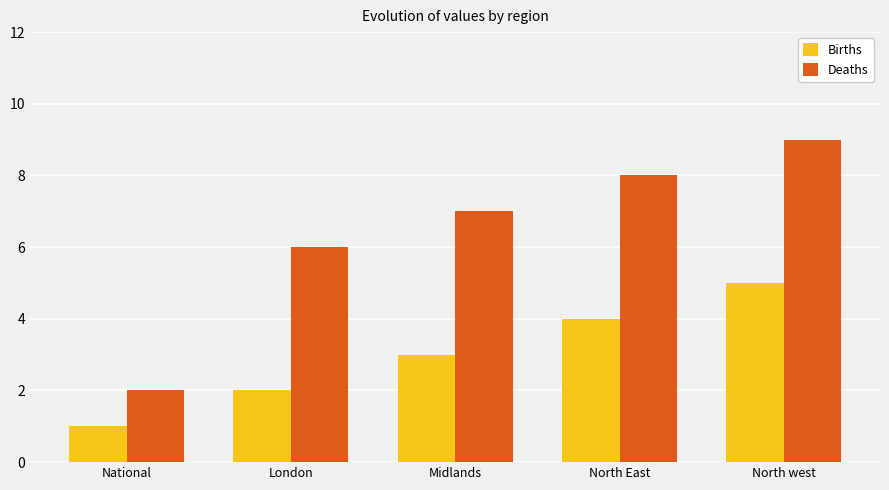

What is the difference between the maximum and minimum values in the Deaths series?

7